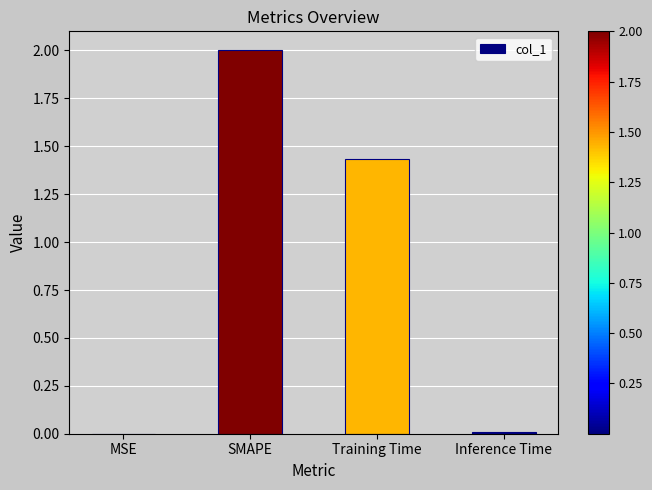

How many categories are shown in the chart?

4